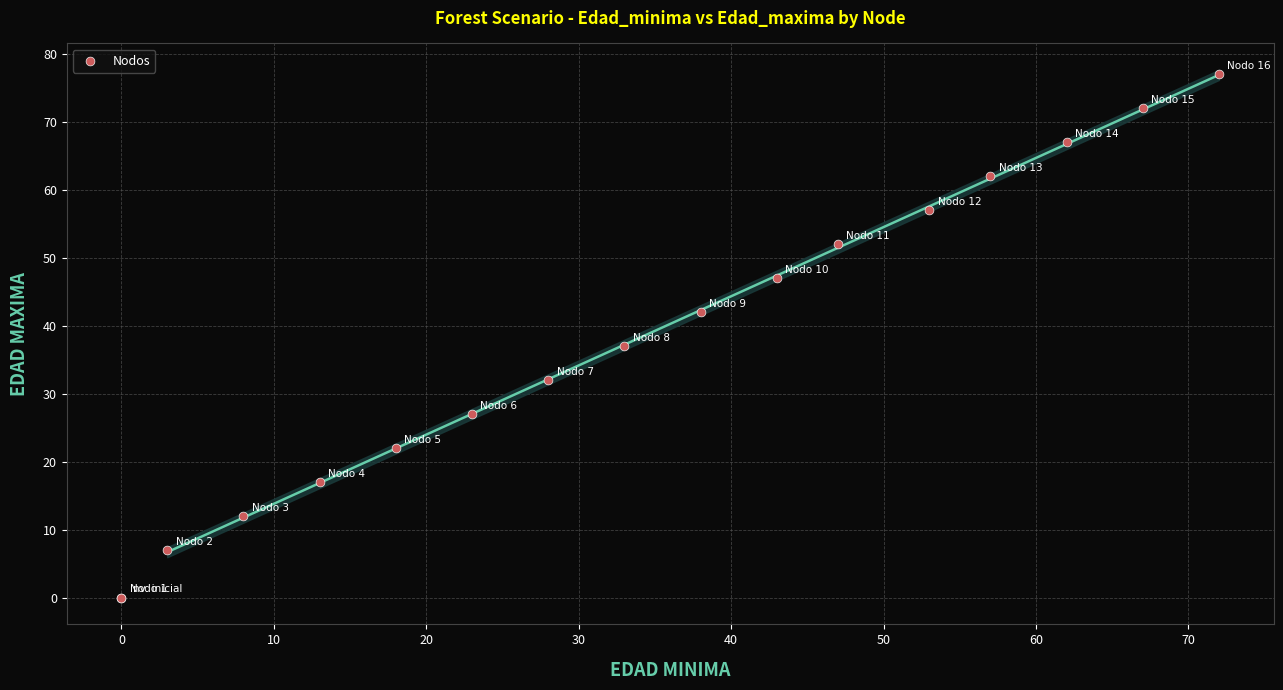

What Y value in the scatter plot is closest to 38?

37